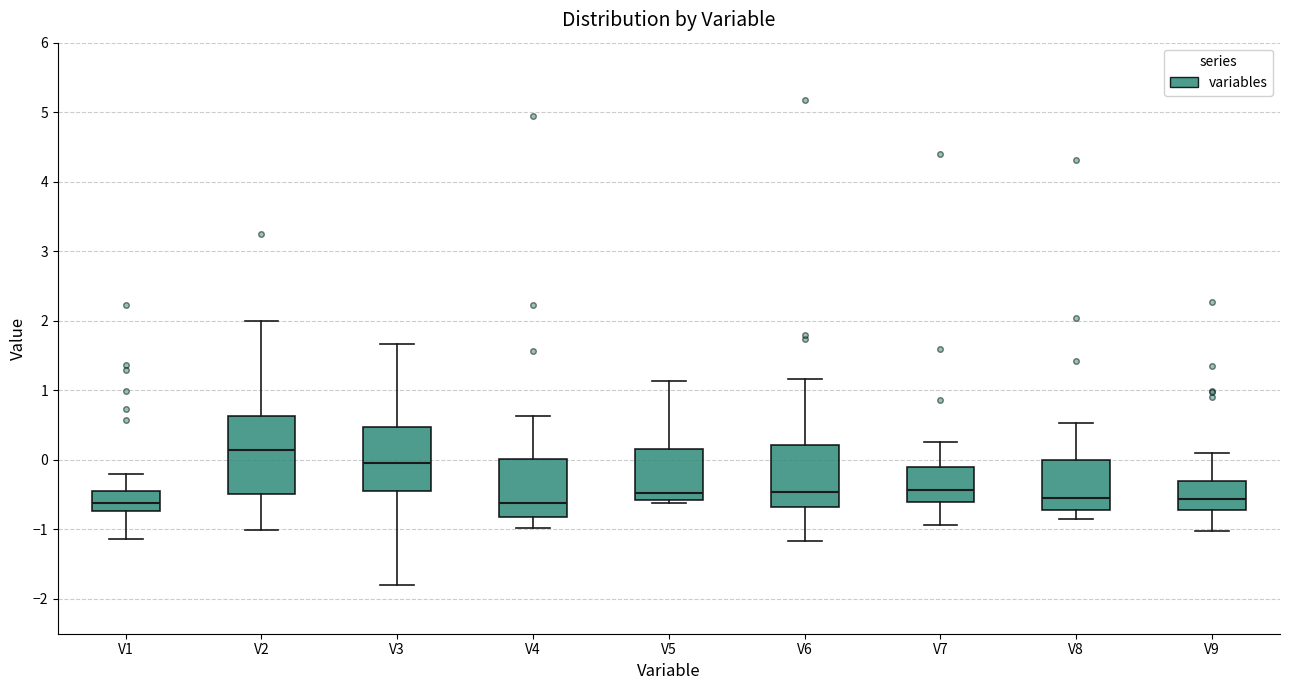

Reading left to right, transcribe this box plot: for each box, give where its median line is, the range the box spans, and where its two whiskers end, as read against the y-axis. The values are not printed on the chart, so give them approximately, as read against the axis.

V1: median -0.6, box -0.7 to -0.4, whiskers -1.1 to -0.2
V2: median 0.1, box -0.5 to 0.6, whiskers -1.0 to 2.0
V3: median -0.1, box -0.5 to 0.5, whiskers -1.8 to 1.7
V4: median -0.6, box -0.8 to 0.0, whiskers -1.0 to 0.6
V5: median -0.5, box -0.6 to 0.2, whiskers -0.6 (just below the box's lower edge) to 1.1
V6: median -0.5, box -0.7 to 0.2, whiskers -1.2 to 1.2
V7: median -0.4, box -0.6 to -0.1, whiskers -0.9 to 0.3
V8: median -0.5, box -0.7 to 0.0, whiskers -0.8 to 0.5
V9: median -0.6, box -0.7 to -0.3, whiskers -1.0 to 0.1